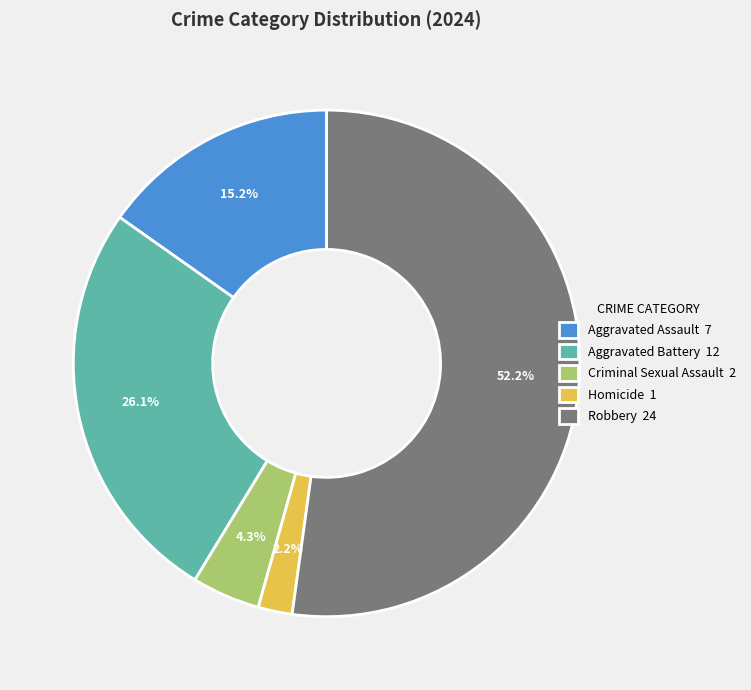

How many segments does this pie chart have?

5